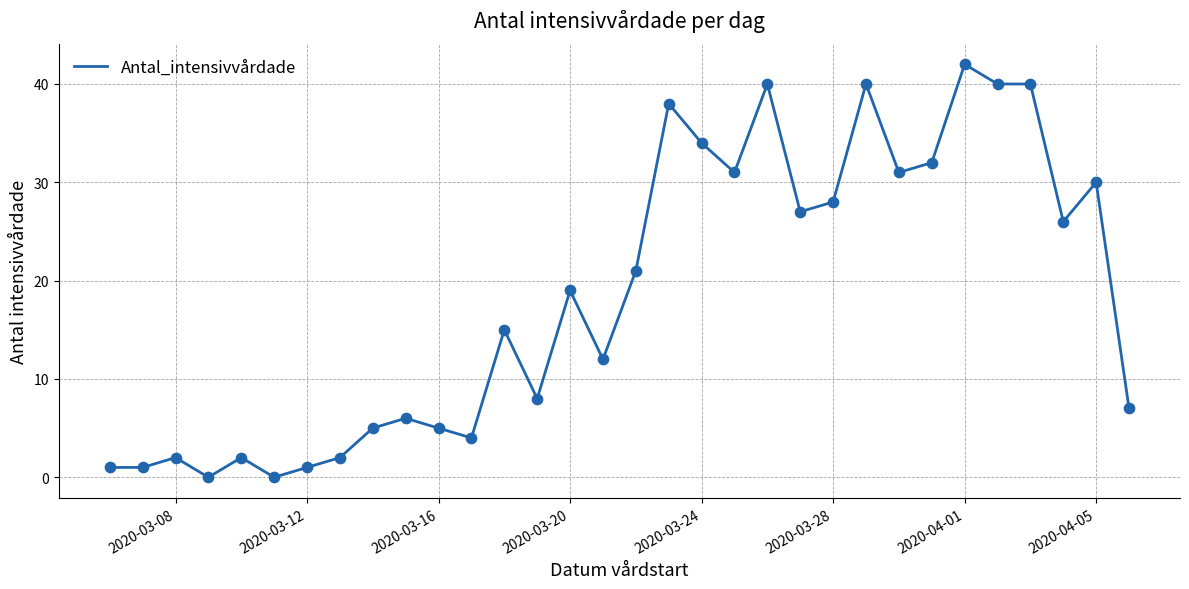

What is the maximum value shown in the chart?

42